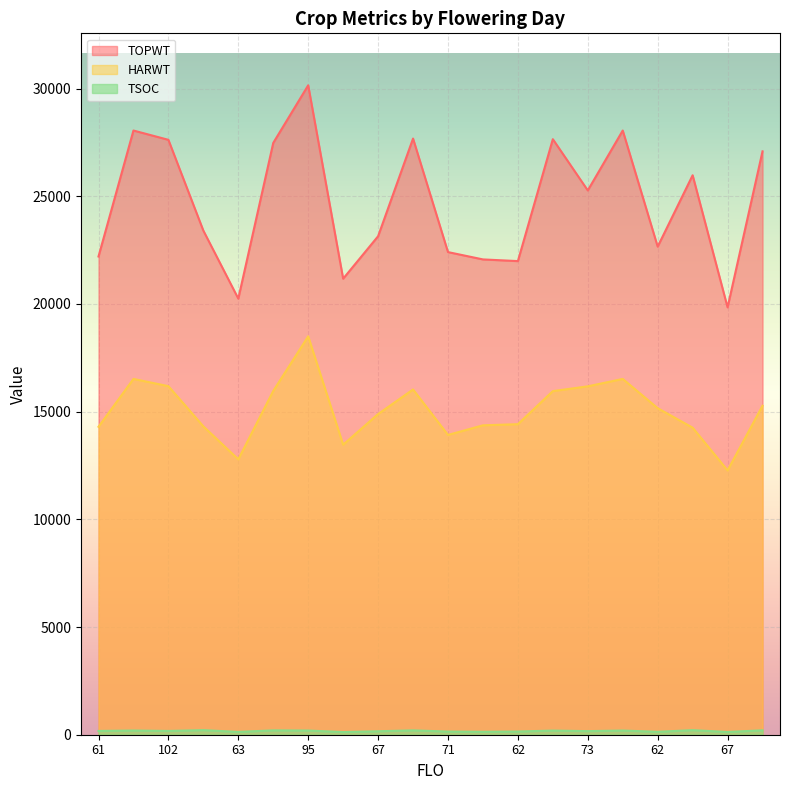

What is the maximum value shown in the chart?

30150